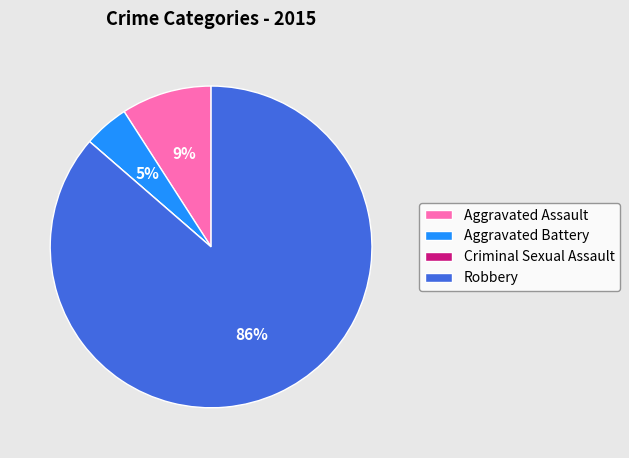

Which slice is the largest?

Robbery